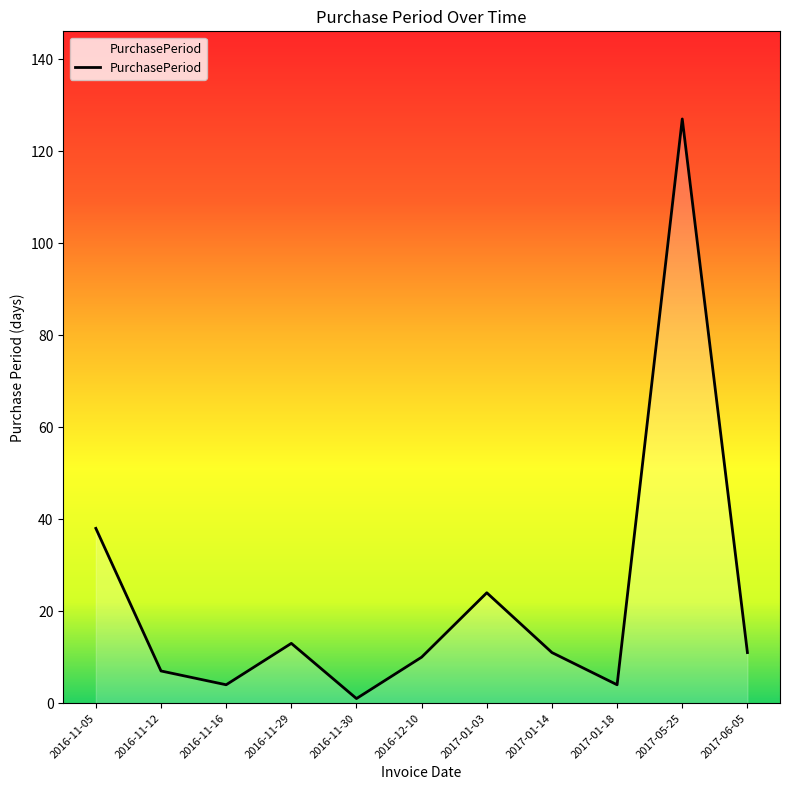

True or false: the data shows 127 at 2017-05-25.

True